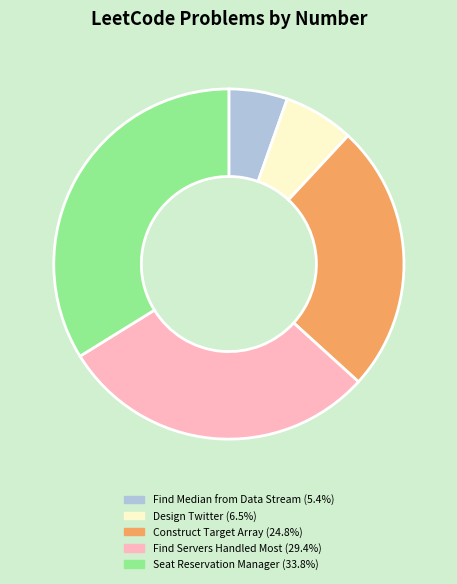

Does any single category account for the majority?

No